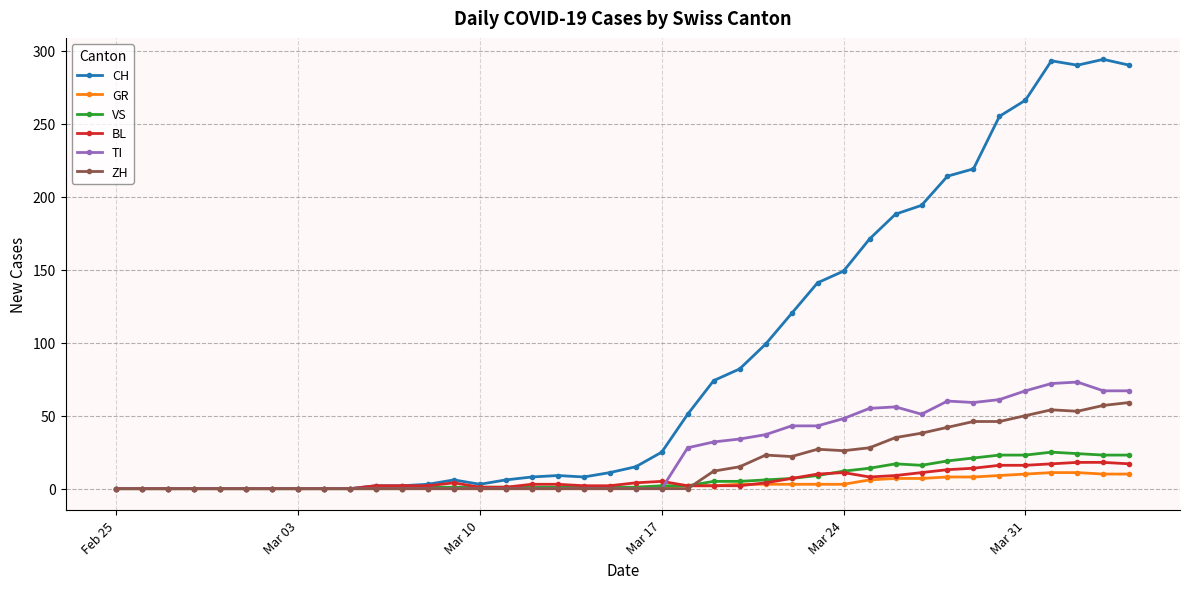

What is the difference between the maximum and minimum values in the BL series?

18